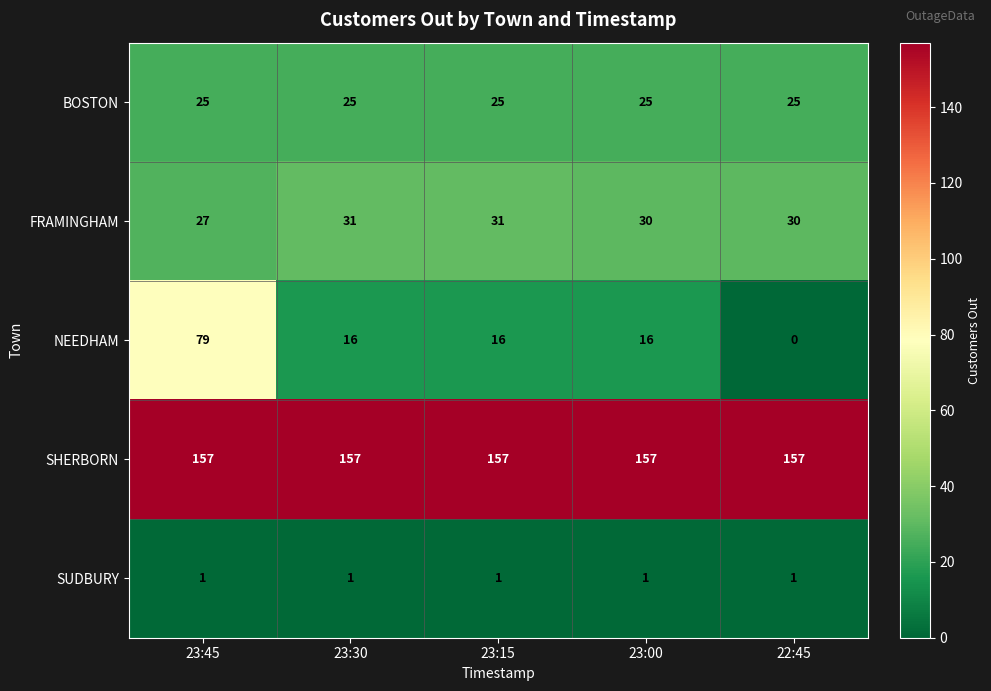

Which label corresponds to the smallest value in the chart?

22:45